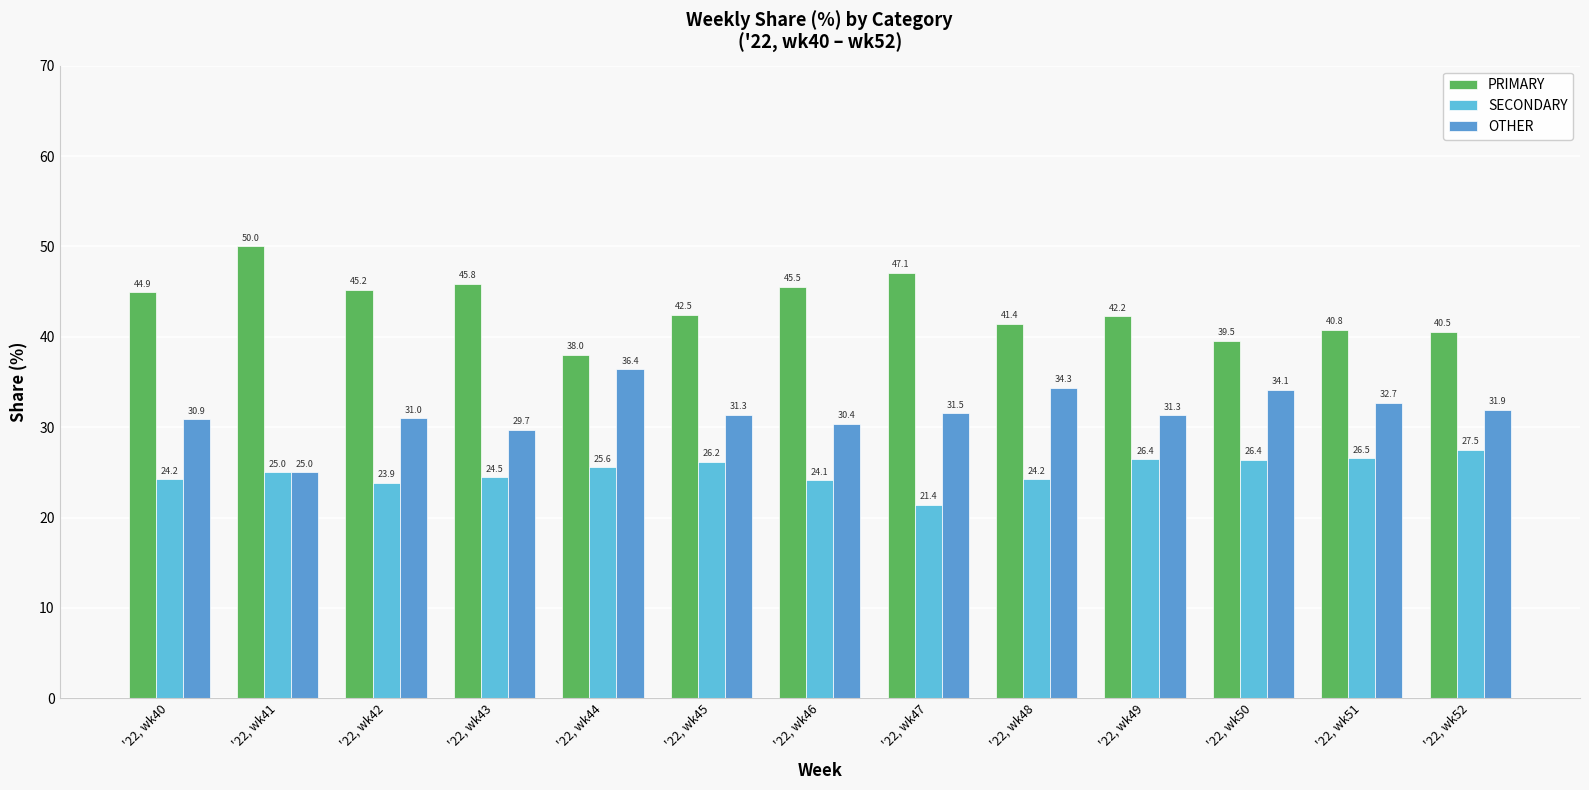

Which series has the largest total across all categories?

PRIMARY